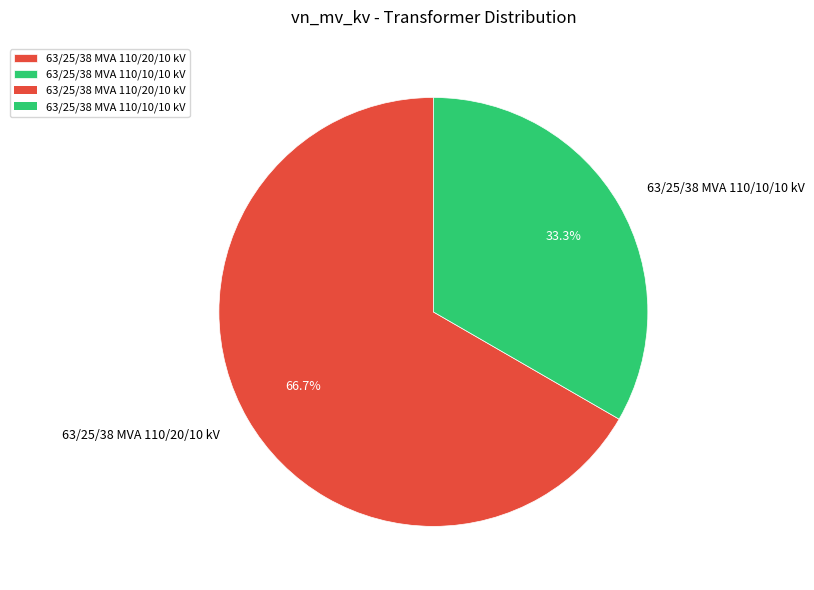

Do 63/25/38 MVA 110/10/10 kV and 63/25/38 MVA 110/20/10 kV together represent more than half of the pie?

Yes